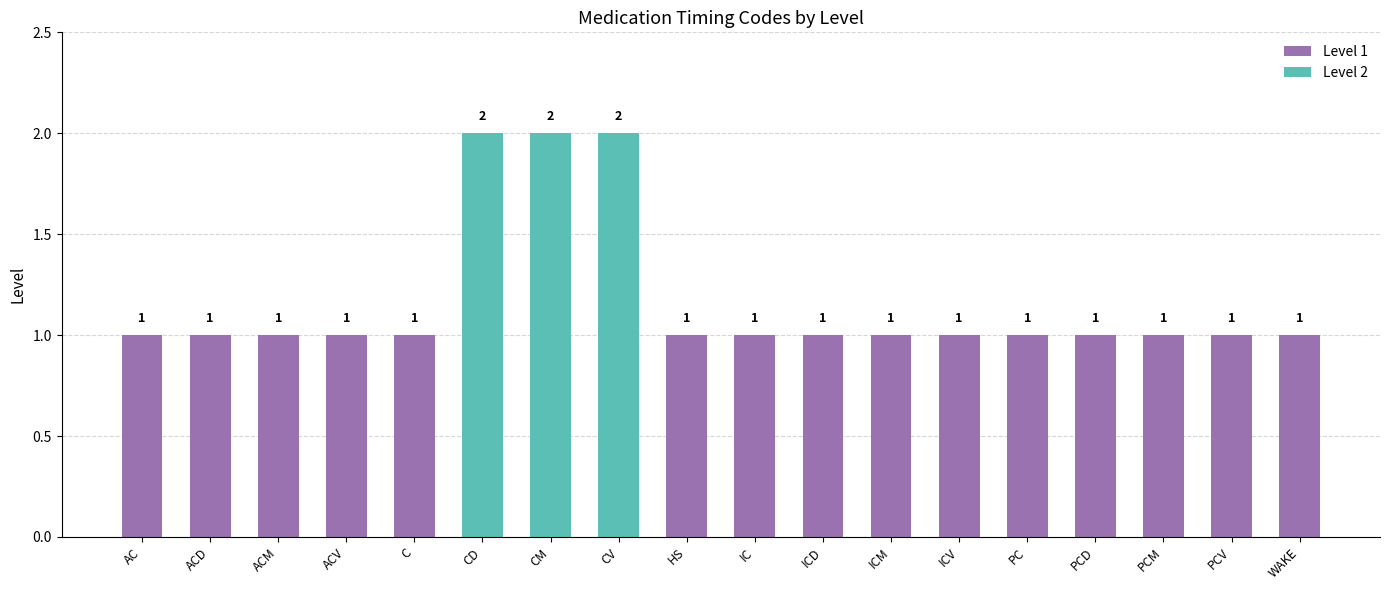

What is the change in value from ACM to CM?

+1